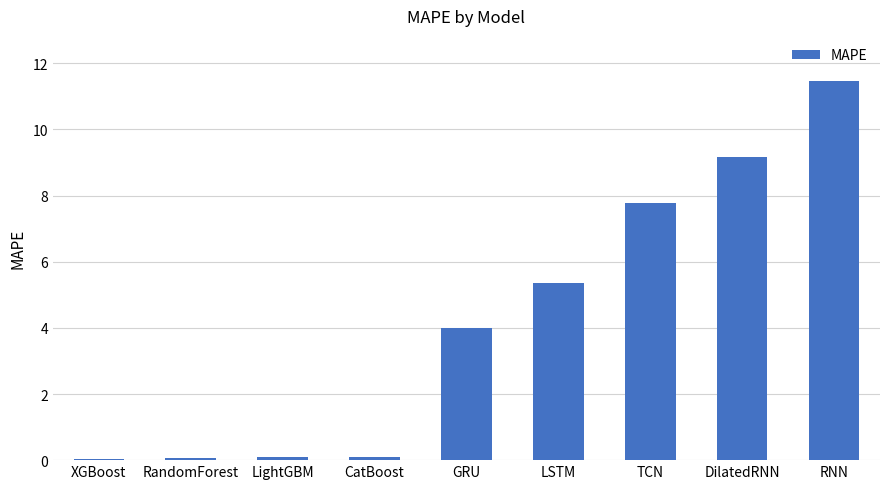

Between RNN and TCN, which is larger?

RNN